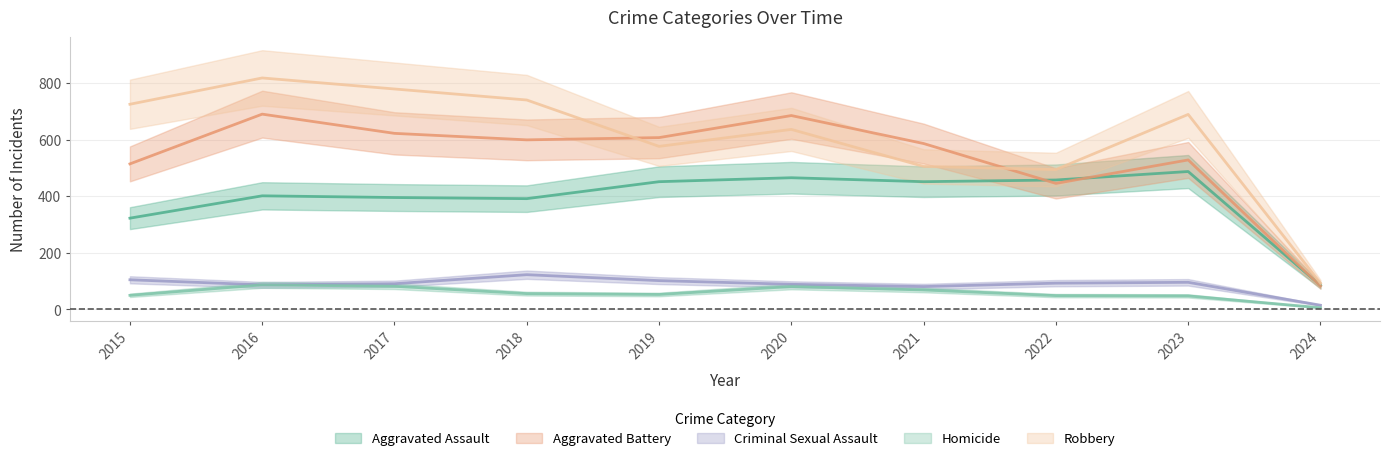

How many lines are shown in the chart?

5